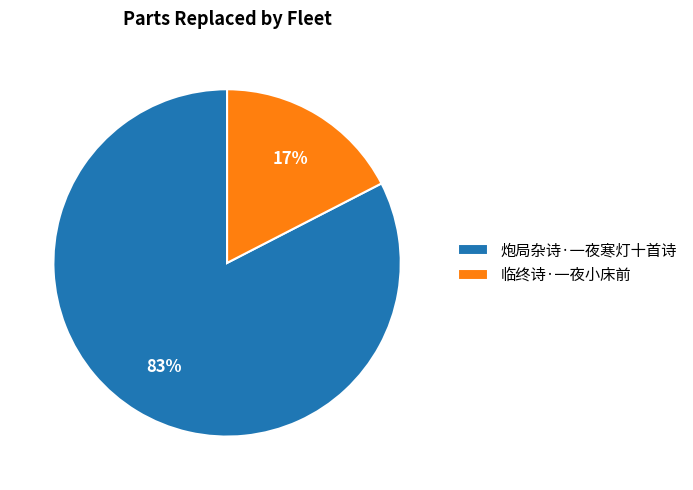

Rank the categories by value from lowest to highest.

临终诗·一夜小床前, 炮局杂诗·一夜寒灯十首诗